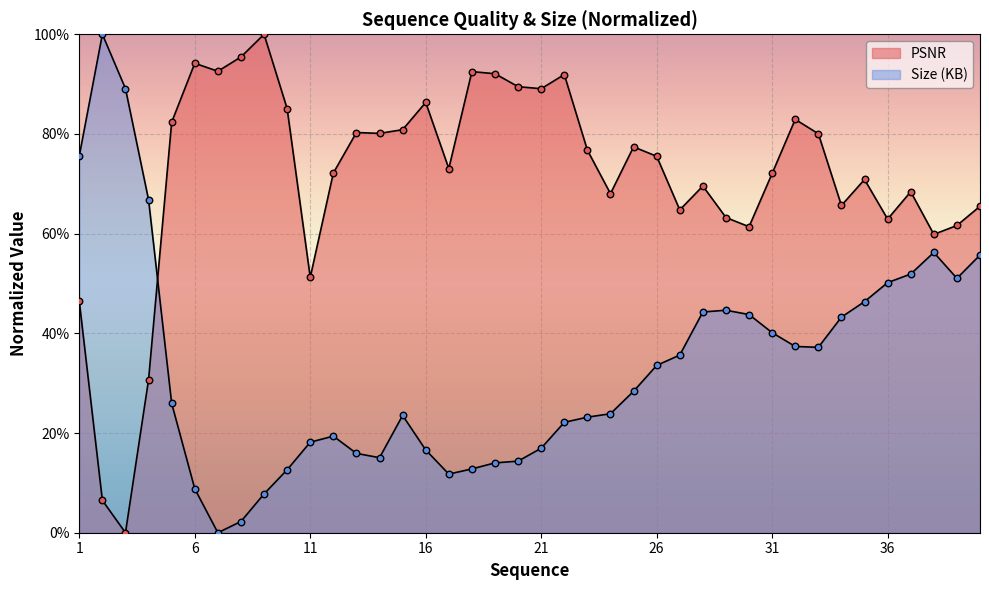

At which category is the sum across all series the highest?

1